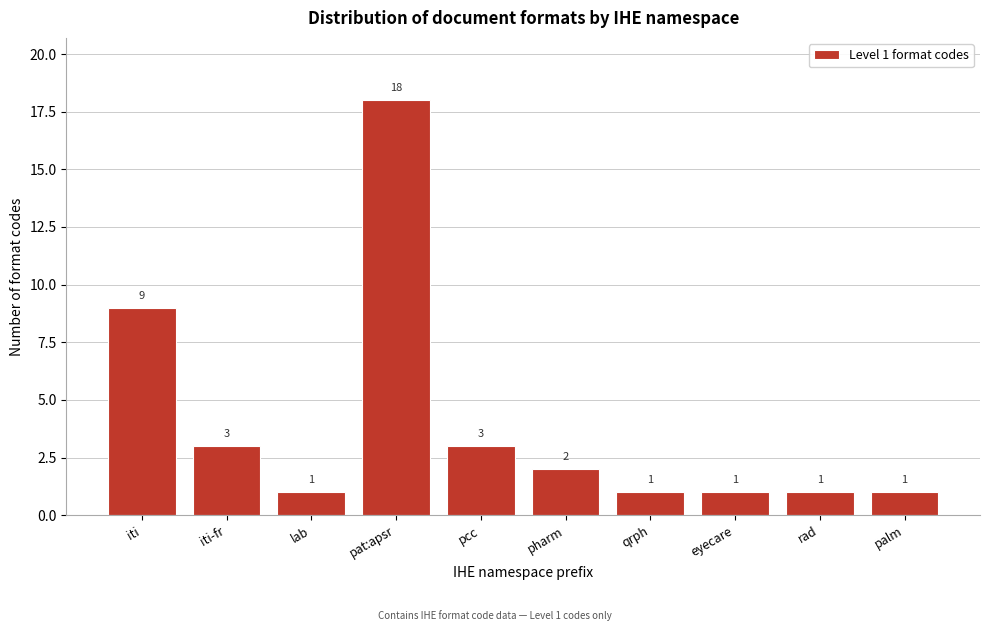

Reading left to right, list all the values displayed in this chart.

iti=9	iti-fr=3	lab=1	pat:apsr=18	pcc=3	pharm=2	qrph=1	eyecare=1	rad=1	palm=1